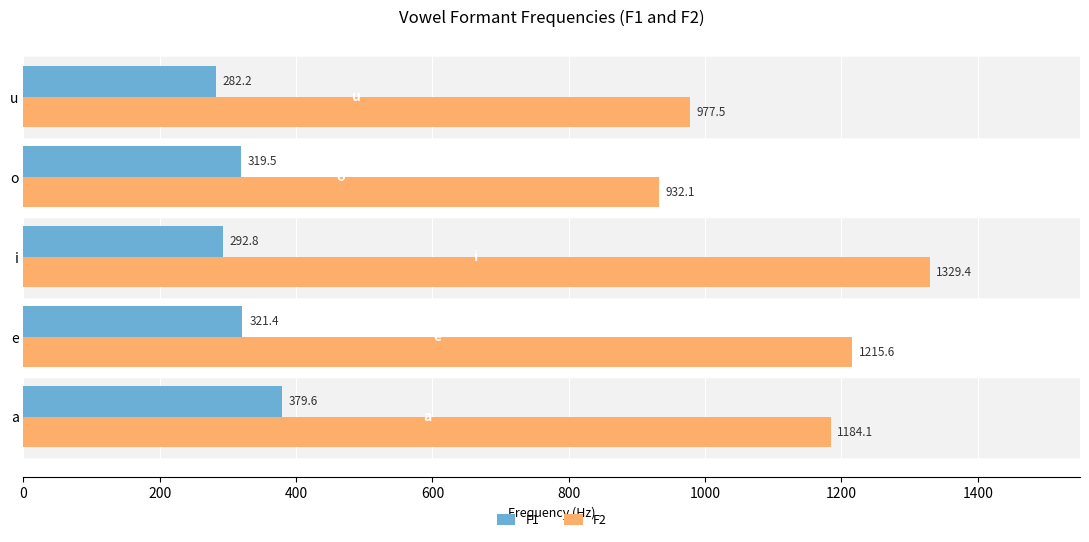

List the labels in order of F1 value, smallest first.

u, i, o, e, a